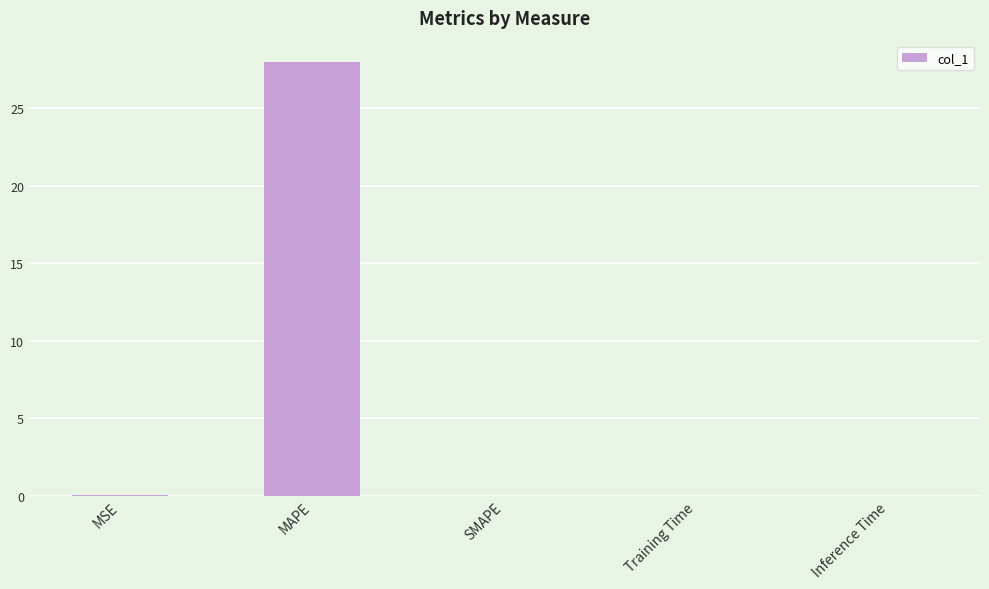

What is the change in value from MAPE to Training Time?

-28.0